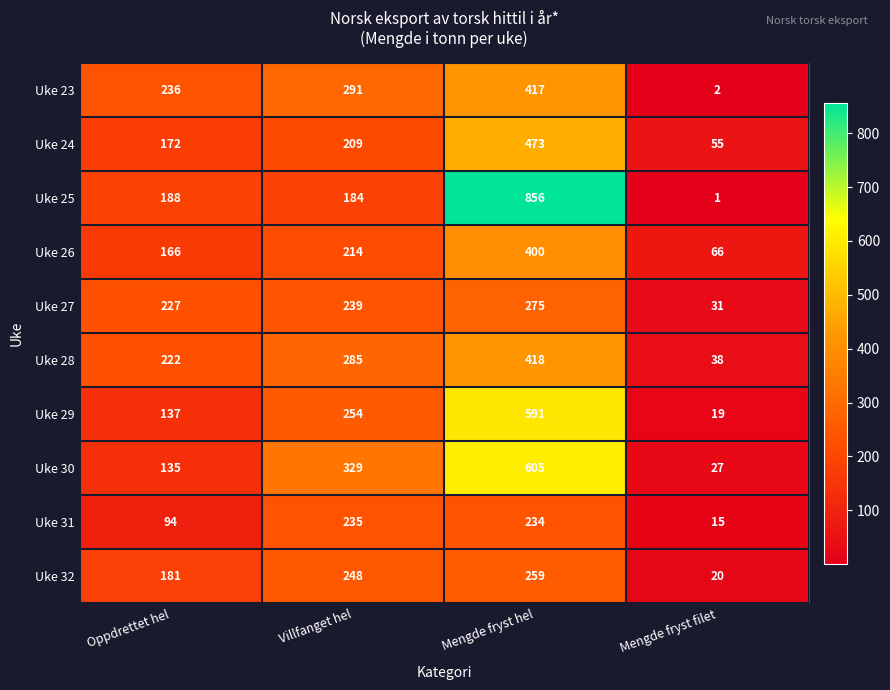

Between Villfanget hel and Mengde fryst filet, which series saw the biggest shift?

Uke 30